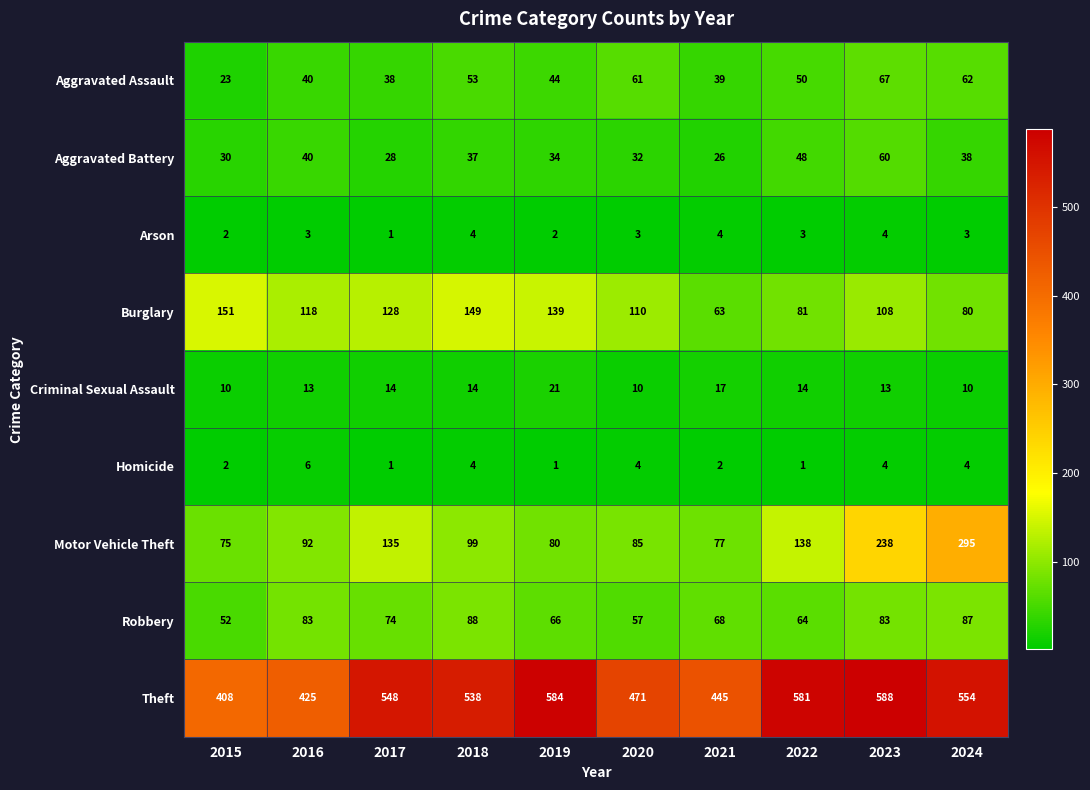

What is the minimum value for Aggravated Assault?

23